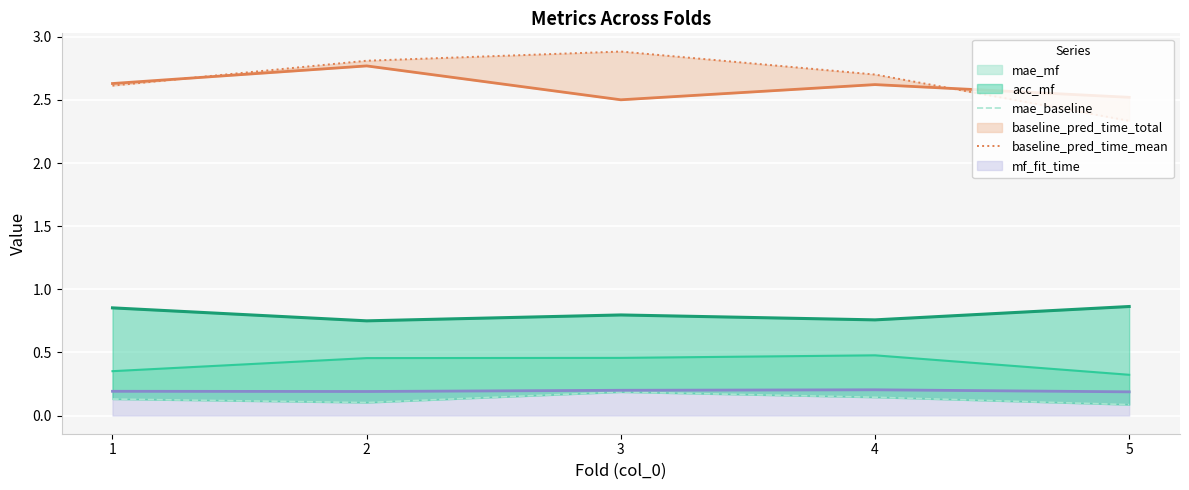

The value of baseline_pred_time_mean at 3 is 4.1. True or false?

False